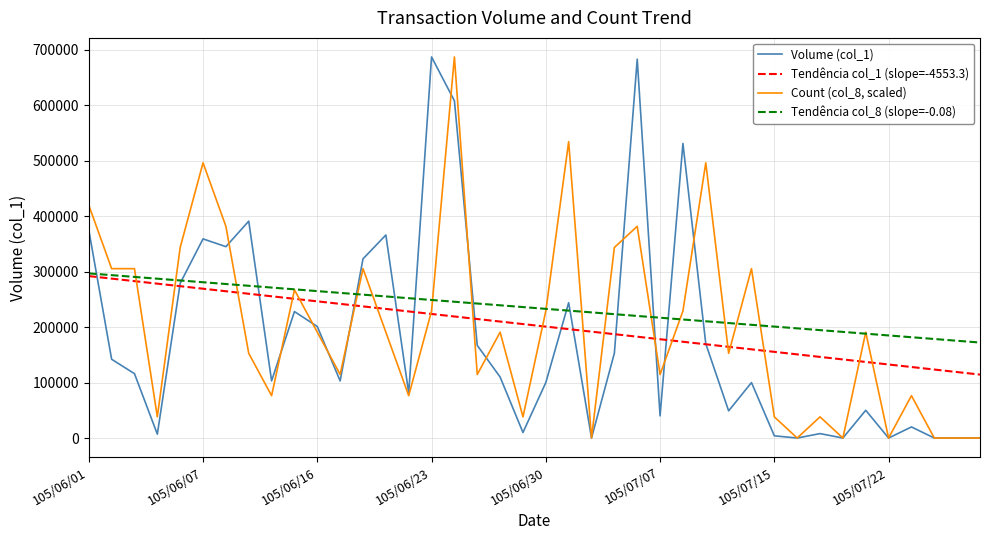

What is the sum of all Tendência col_1 (slope=-4553.3) values?

8126663.0